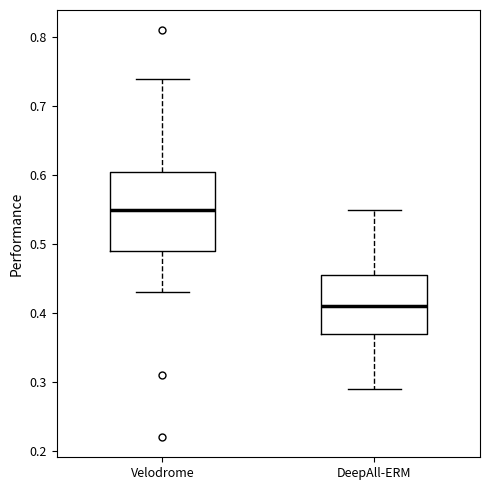

Which box's median line is the highest?

Velodrome